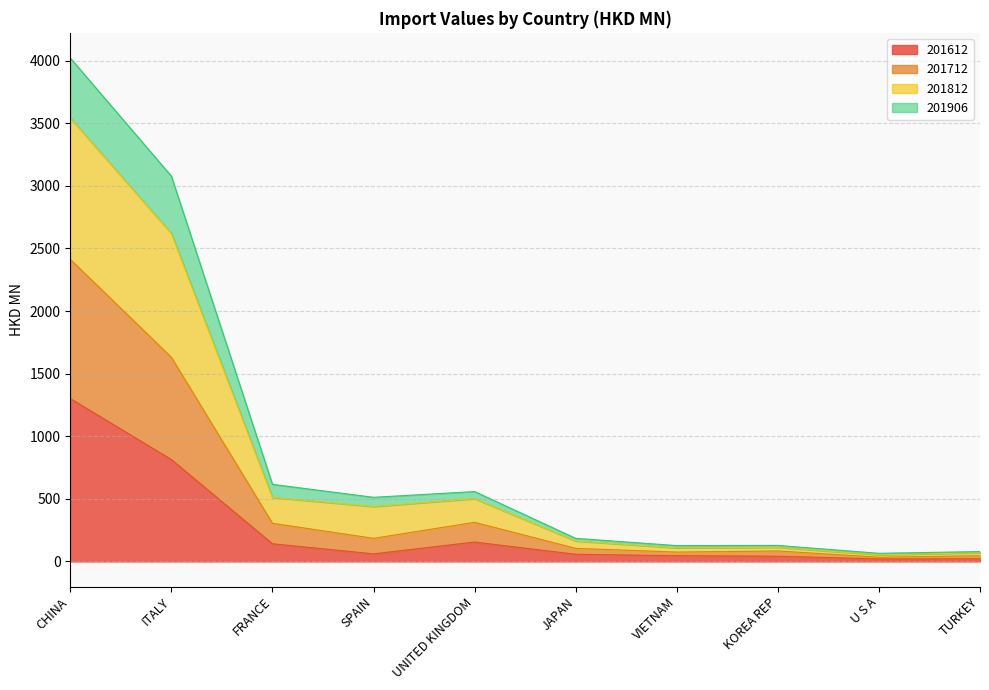

At which label does 201612 reach its peak?

CHINA